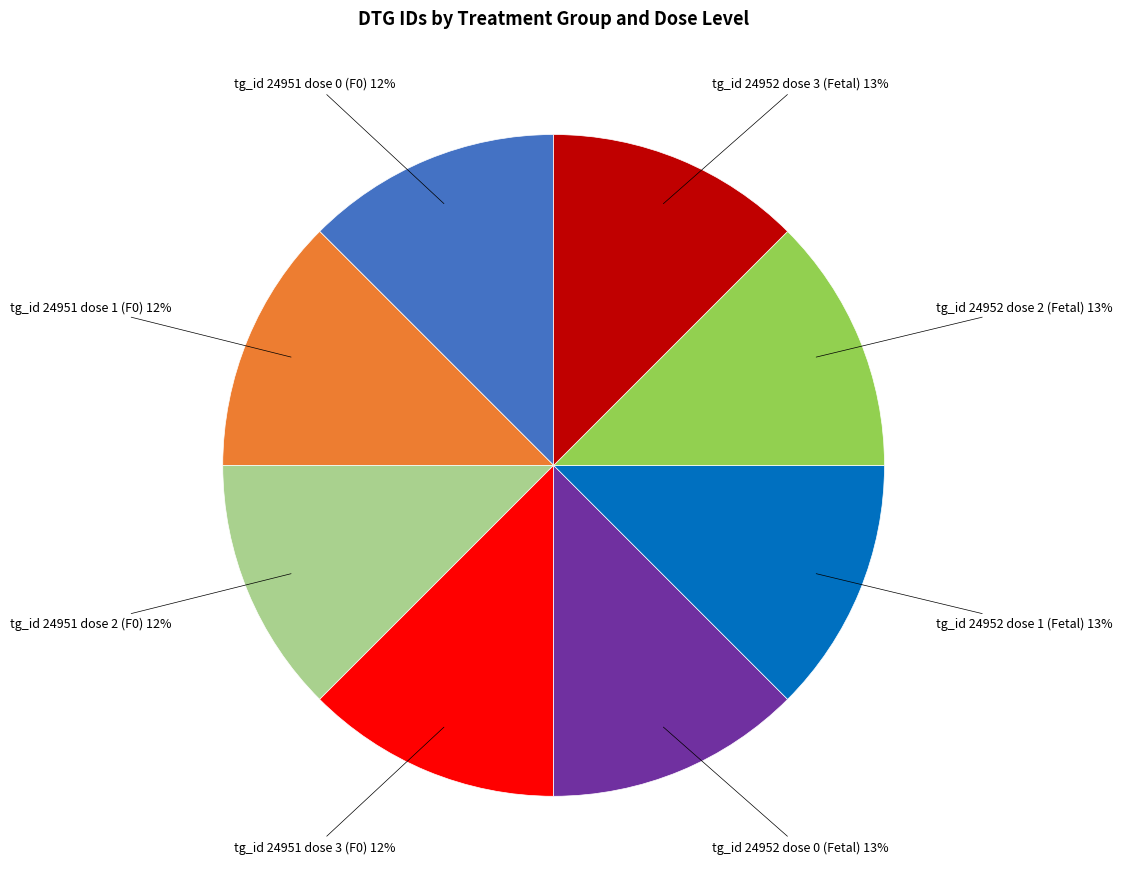

Does any single category account for the majority?

No